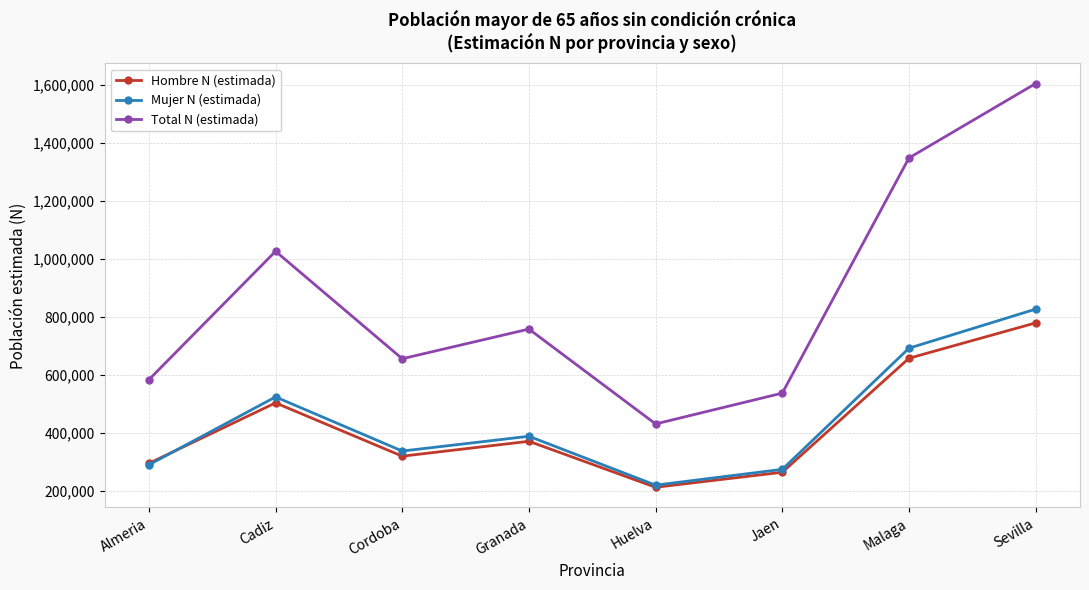

Reading left to right, list all the values displayed in this chart.

Hombre N (estimada): Almeria=293761	Cadiz=502575	Cordoba=318565	Granada=369964	Huelva=211221	Jaen=263123	Malaga=656558	Sevilla=778583
Mujer N (estimada): Almeria=288703	Cadiz=523084	Cordoba=336309	Granada=387283	Huelva=218587	Jaen=273115	Malaga=691294	Sevilla=826167
Total N (estimada): Almeria=582464	Cadiz=1025659	Cordoba=654874	Granada=757247	Huelva=429808	Jaen=536238	Malaga=1347852	Sevilla=1604750